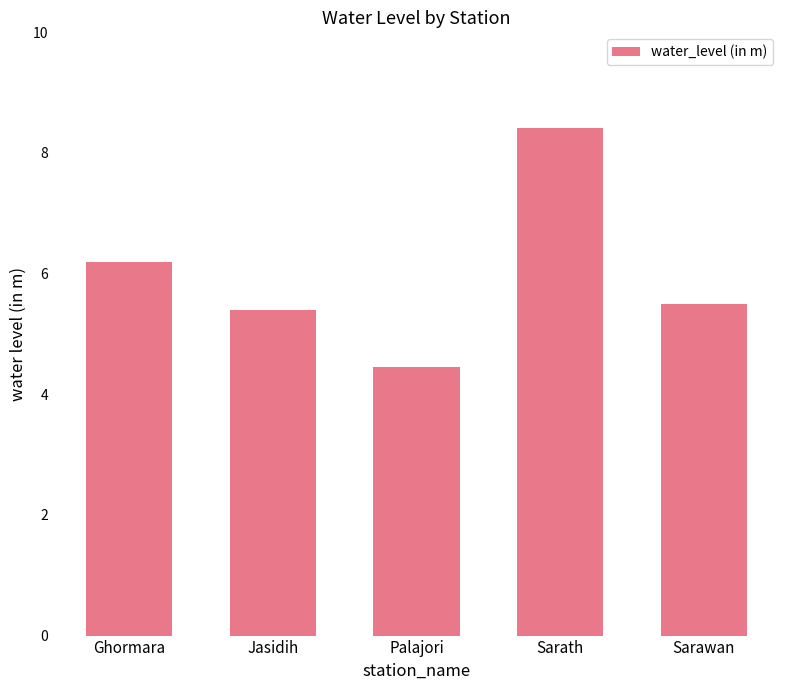

Rank the categories by value from lowest to highest.

Palajori, Jasidih, Sarawan, Ghormara, Sarath